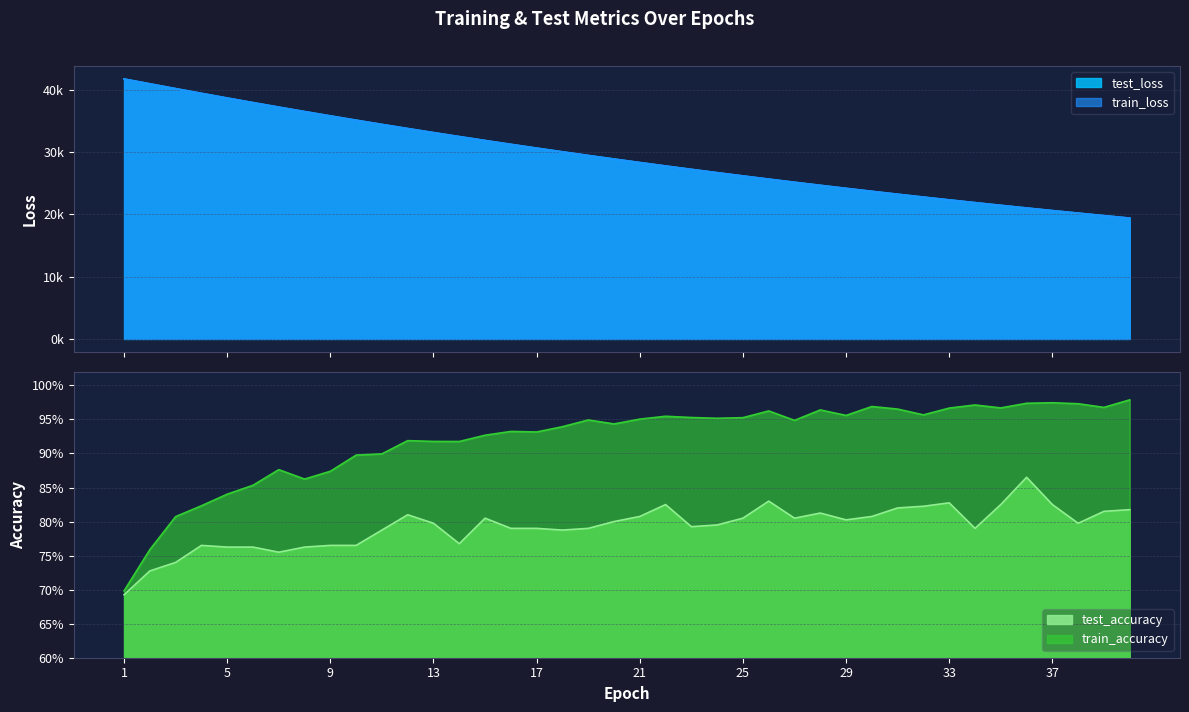

At which category is the sum across all series the highest?

1